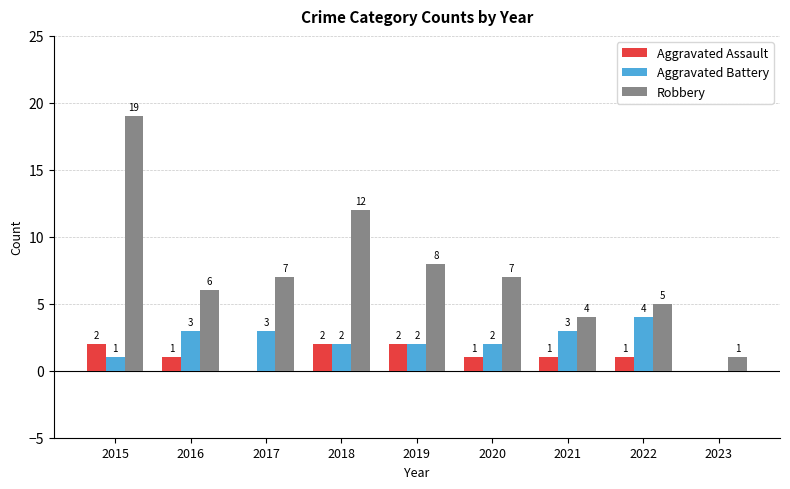

What is the sum of all Aggravated Assault values?

10